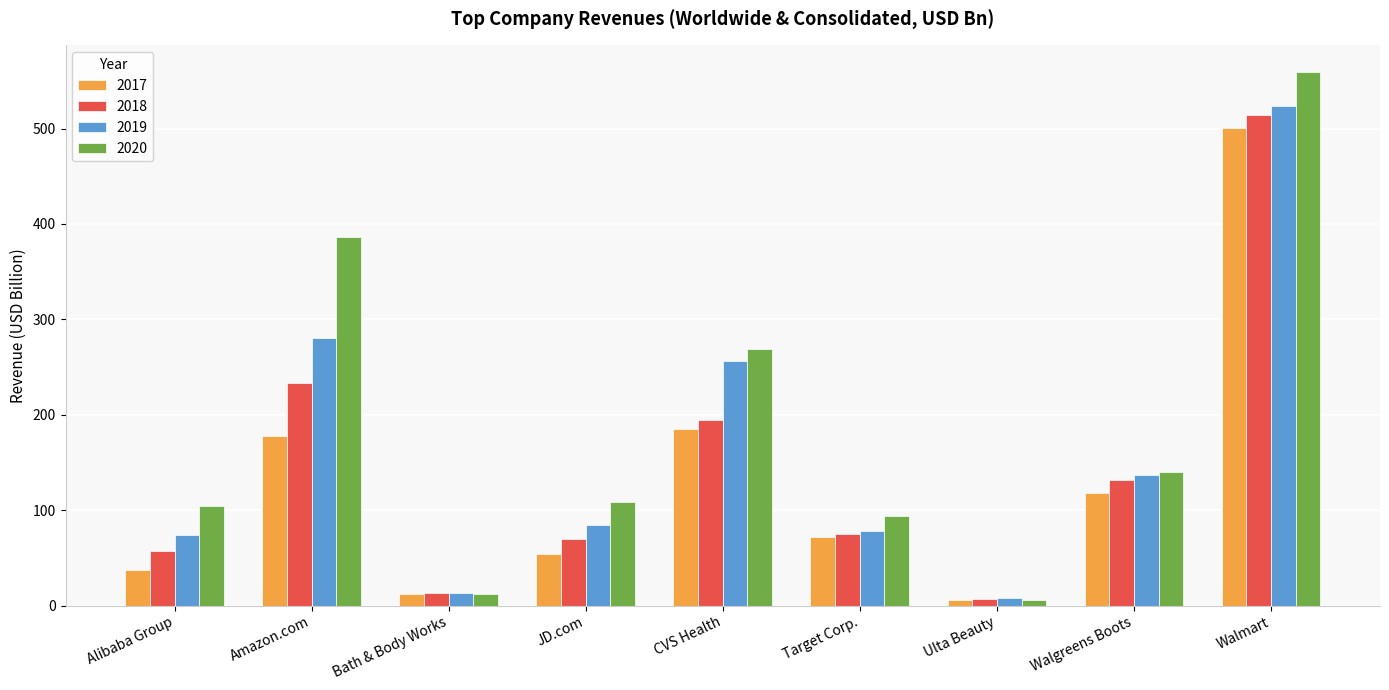

What is the smallest value displayed?

5.9